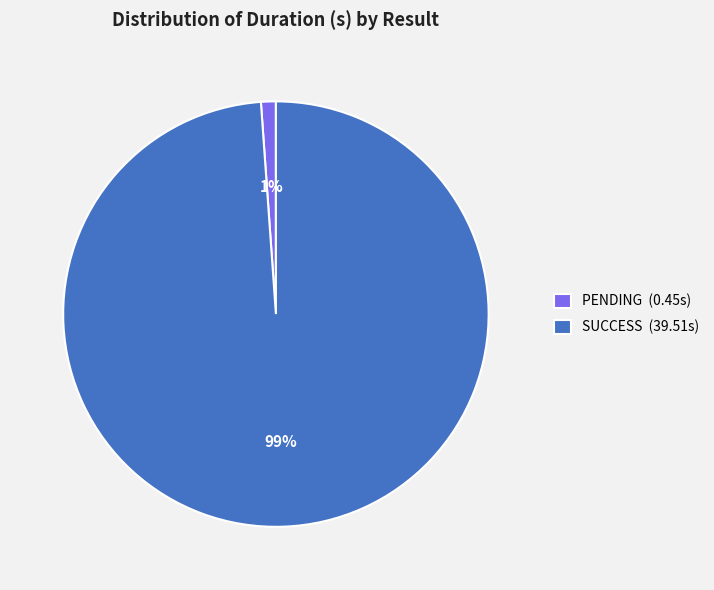

Is it true that PENDING is 1% of the pie?

True